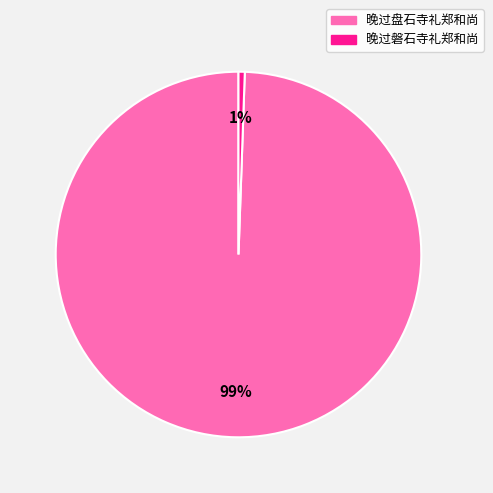

True or false: 晚过盘石寺礼郑和尚 accounts for 87% of the total.

False